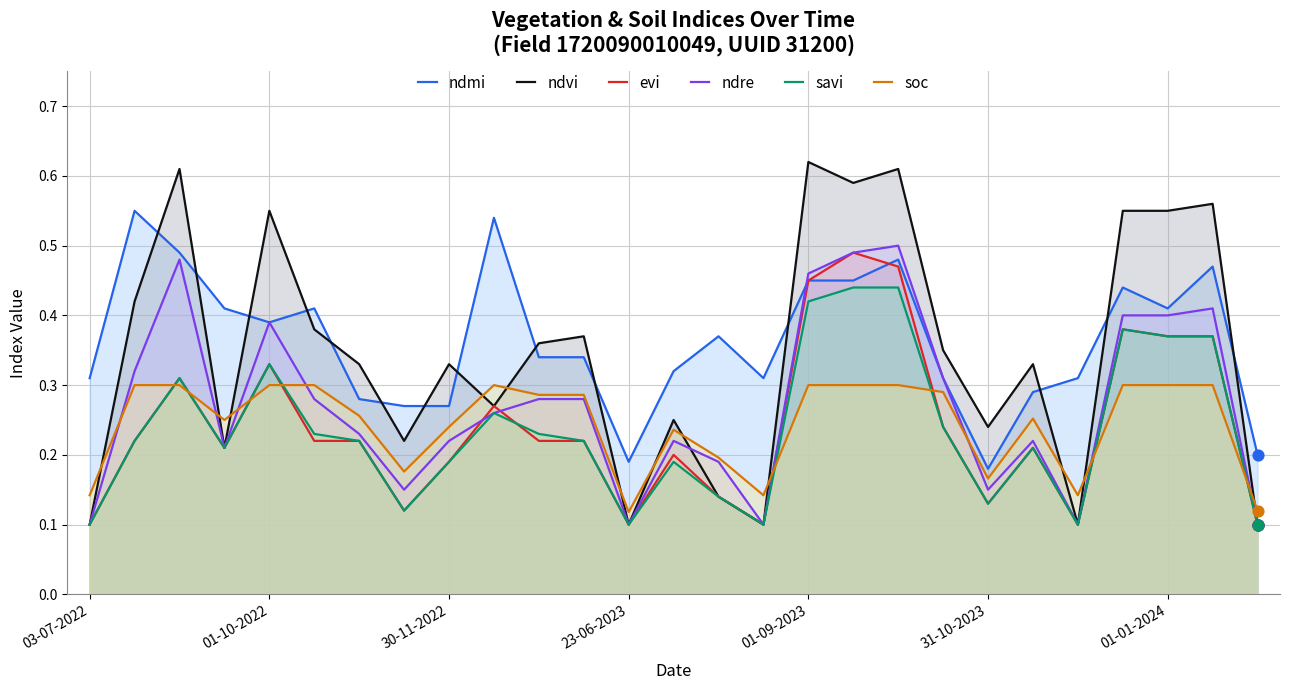

At which category is the sum across all series the highest?

18